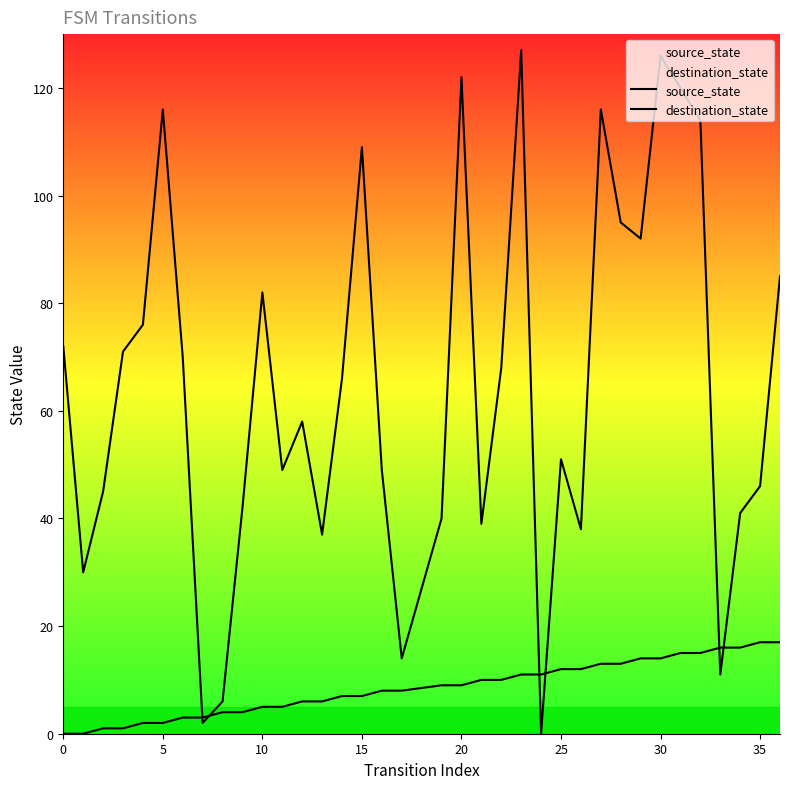

Rank the series by their maximum value, from lowest to highest.

source_state, destination_state